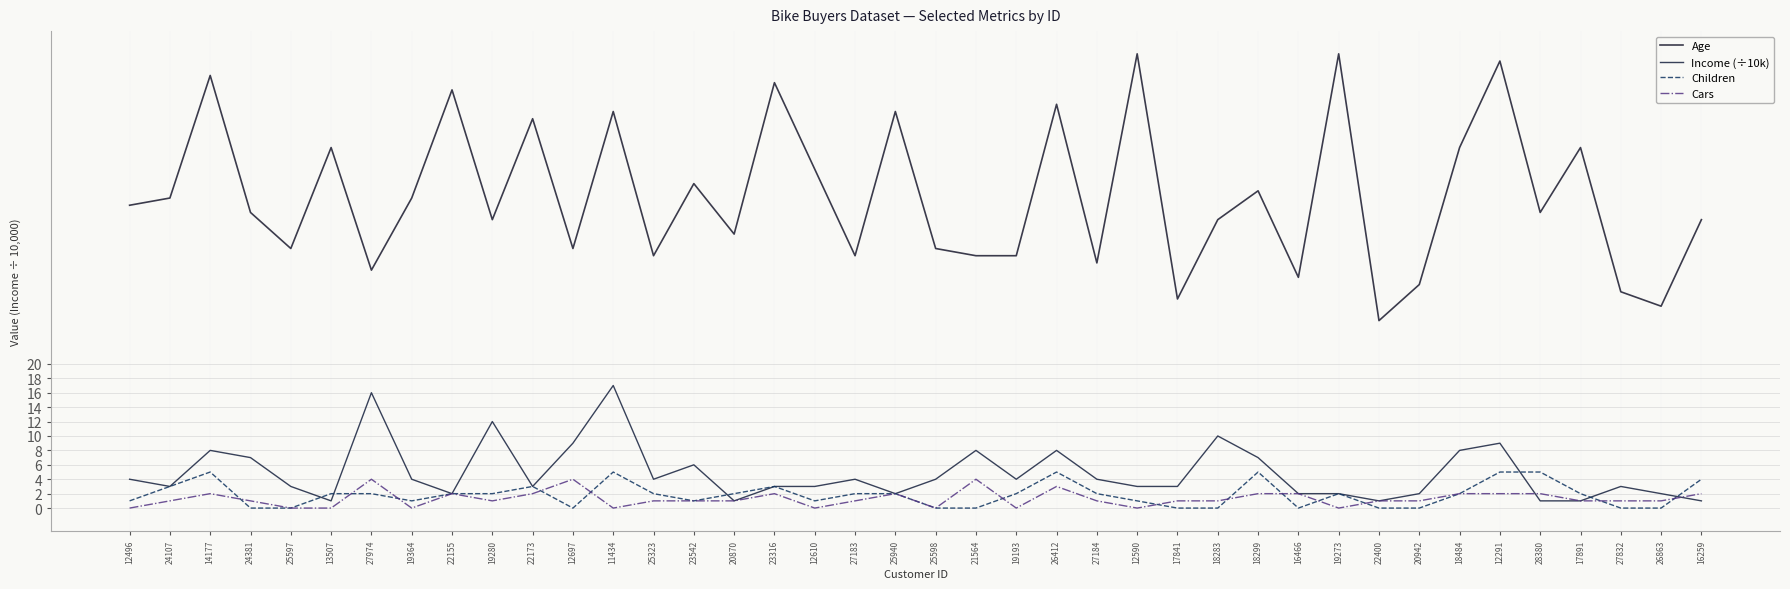

Reading left to right, transcribe all the data shown in this chart.

Age: 42	43	60	41	36	50	33	43	58	40	54	36	55	35	45	38	59	47	35	55	36	35	35	56	34	63	29	40	44	32	63	26	31	50	62	41	50	30	28	40
Income (÷10k): 4	3	8	7	3	1	16	4	2	12	3	9	17	4	6	1	3	3	4	2	4	8	4	8	4	3	3	10	7	2	2	1	2	8	9	1	1	3	2	1
Children: 1	3	5	0	0	2	2	1	2	2	3	0	5	2	1	2	3	1	2	2	0	0	2	5	2	1	0	0	5	0	2	0	0	2	5	5	2	0	0	4
Cars: 0	1	2	1	0	0	4	0	2	1	2	4	0	1	1	1	2	0	1	2	0	4	0	3	1	0	1	1	2	2	0	1	1	2	2	2	1	1	1	2